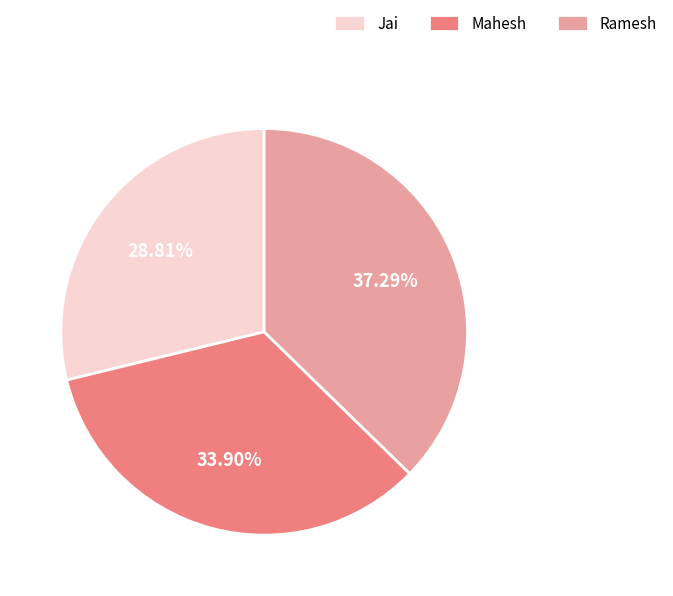

How many slices are in this pie chart?

3